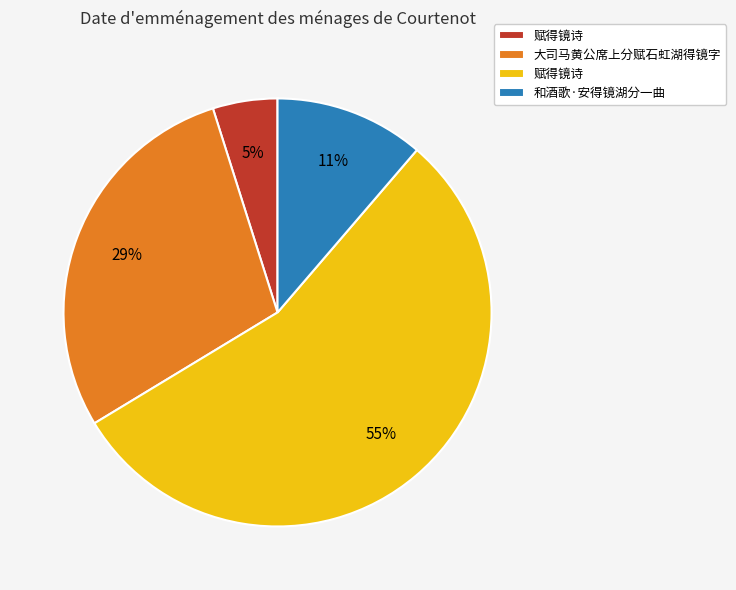

Is there any slice that represents more than half of the pie?

Yes